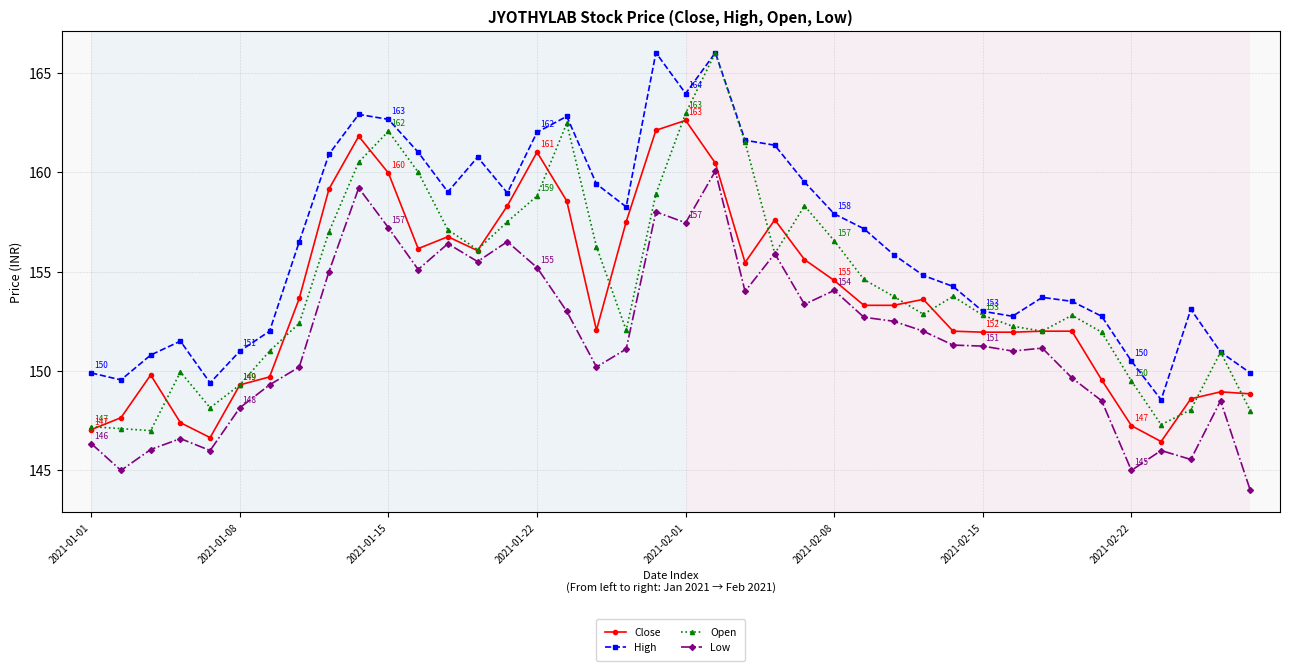

Which series has the largest total across all categories?

High